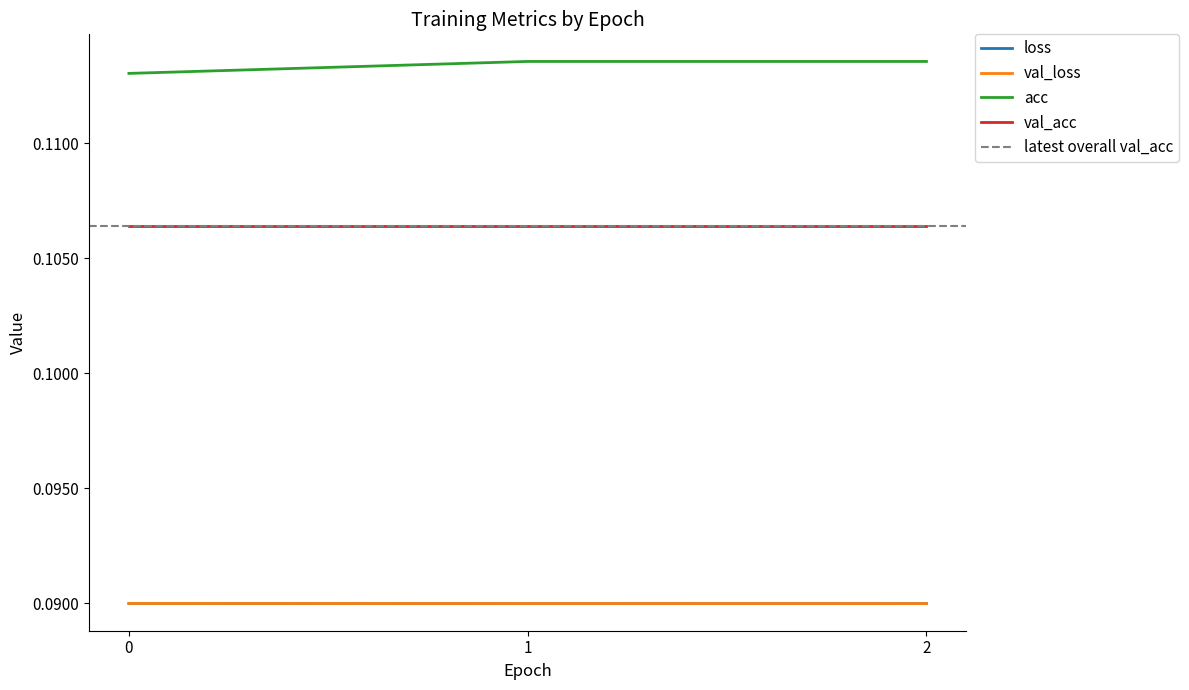

Is this an area chart (filled region under the line)?

No